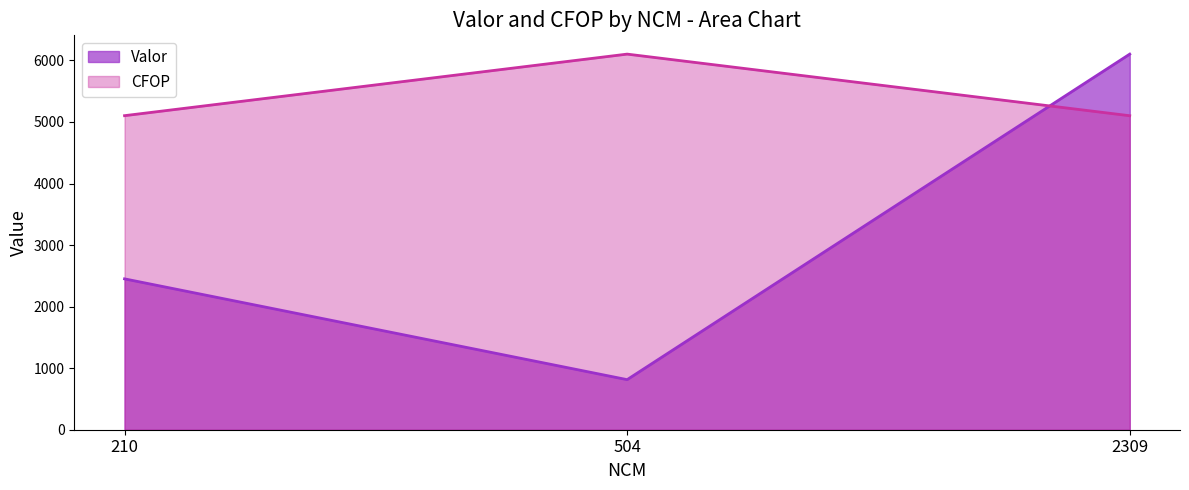

Where is Valor nearest to the value 3457?

210